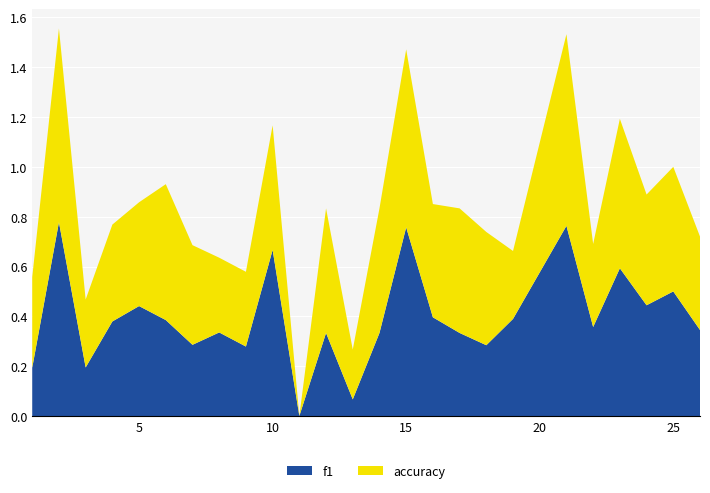

Reading right to left, list all the values displayed in this chart.

f1: 0.3	0.5	0.4	0.6	0.4	0.8	0.4	0.3	0.3	0.4	0.8	0.3	0.1	0.3	0.0	0.7	0.3	0.3	0.3	0.4	0.4	0.4	0.2	0.8	0.2
accuracy: 0.4	0.5	0.4	0.6	0.3	0.8	0.3	0.5	0.5	0.5	0.7	0.5	0.2	0.5	0.0	0.5	0.3	0.3	0.4	0.5	0.4	0.4	0.3	0.8	0.4